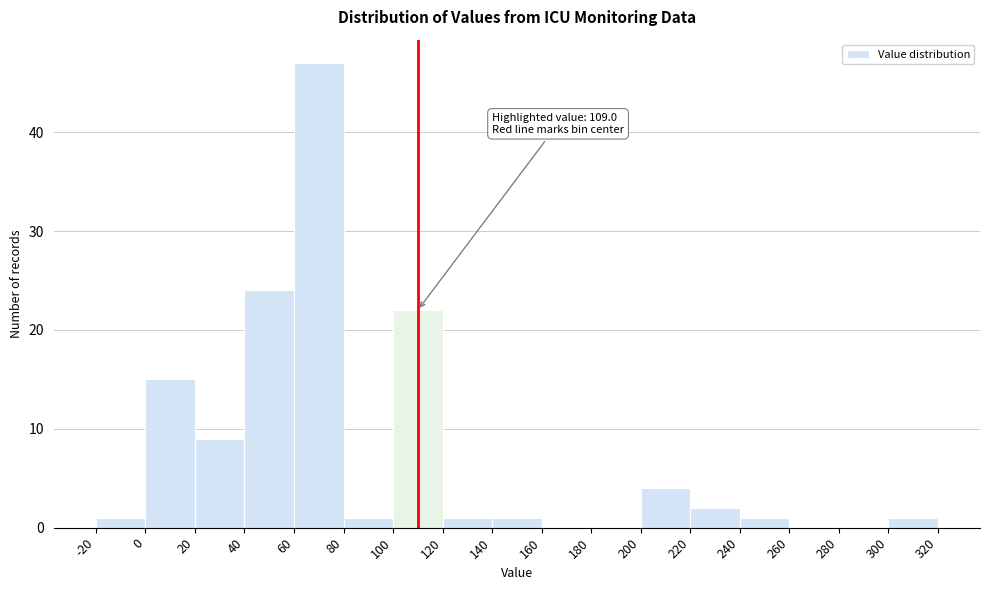

Which range on the x-axis has the tallest bar?

60 to 80